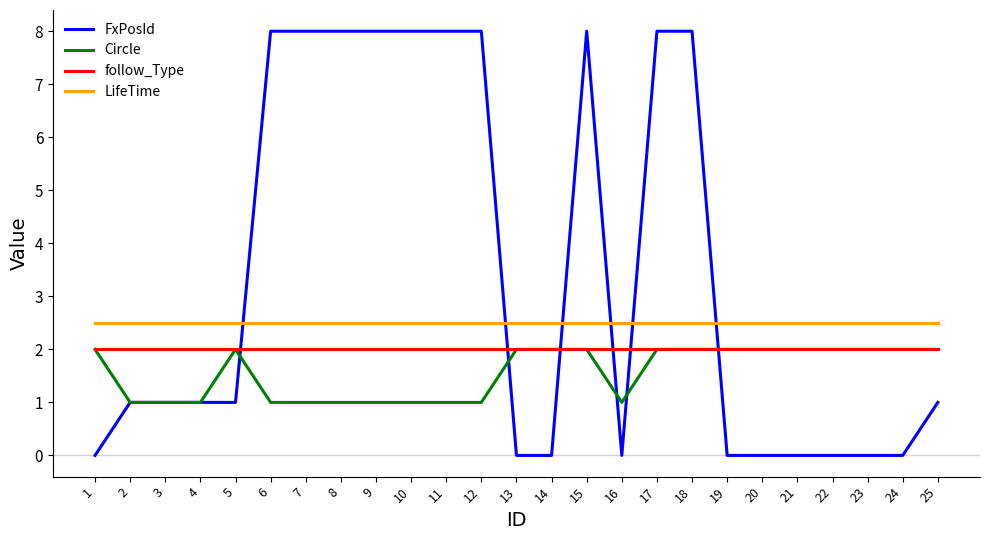

At how many categories does at least one series exceed 3?

10